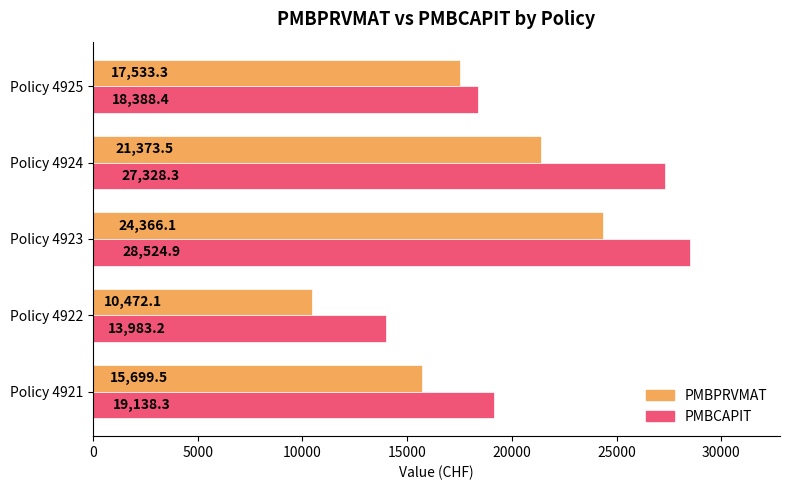

Read the PMBPRVMAT value at Policy 4925.

17533.3